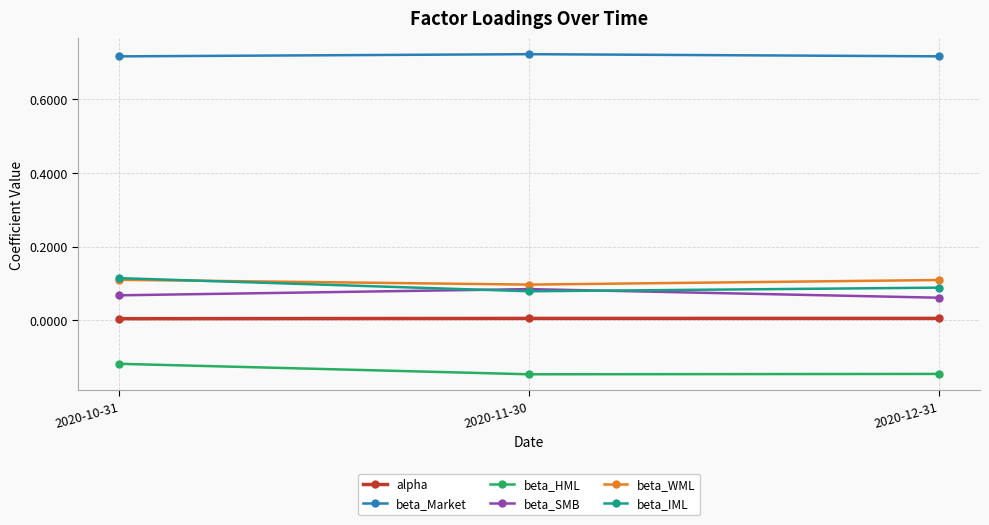

What is the difference between the highest and lowest values at 2020-10-31?

0.8